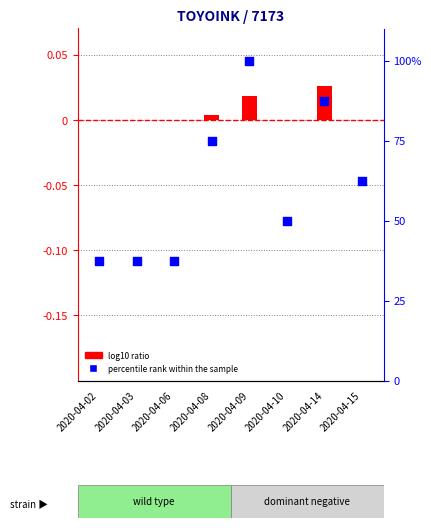

What are all the series names shown in the legend?

log10 ratio, percentile rank within the sample